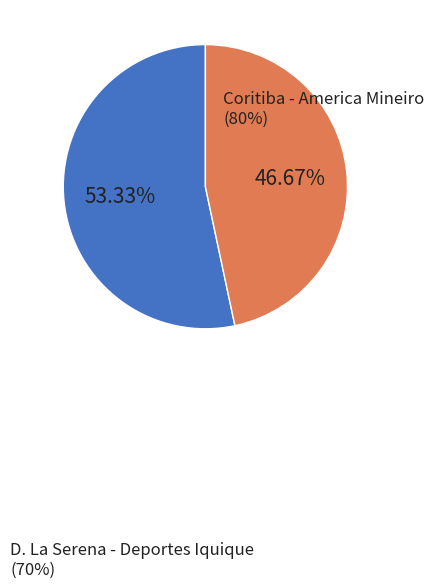

To the nearest percent, what is the difference between the largest and smallest slice percentages?

7%